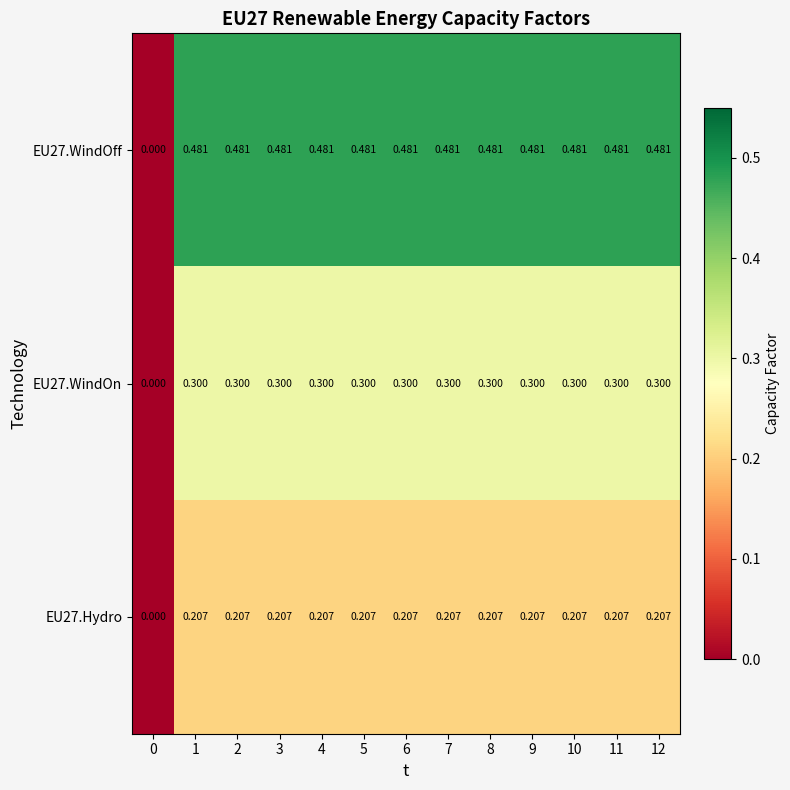

Is the value of EU27.Hydro at 1 greater than the value of EU27.WindOn at 7?

No